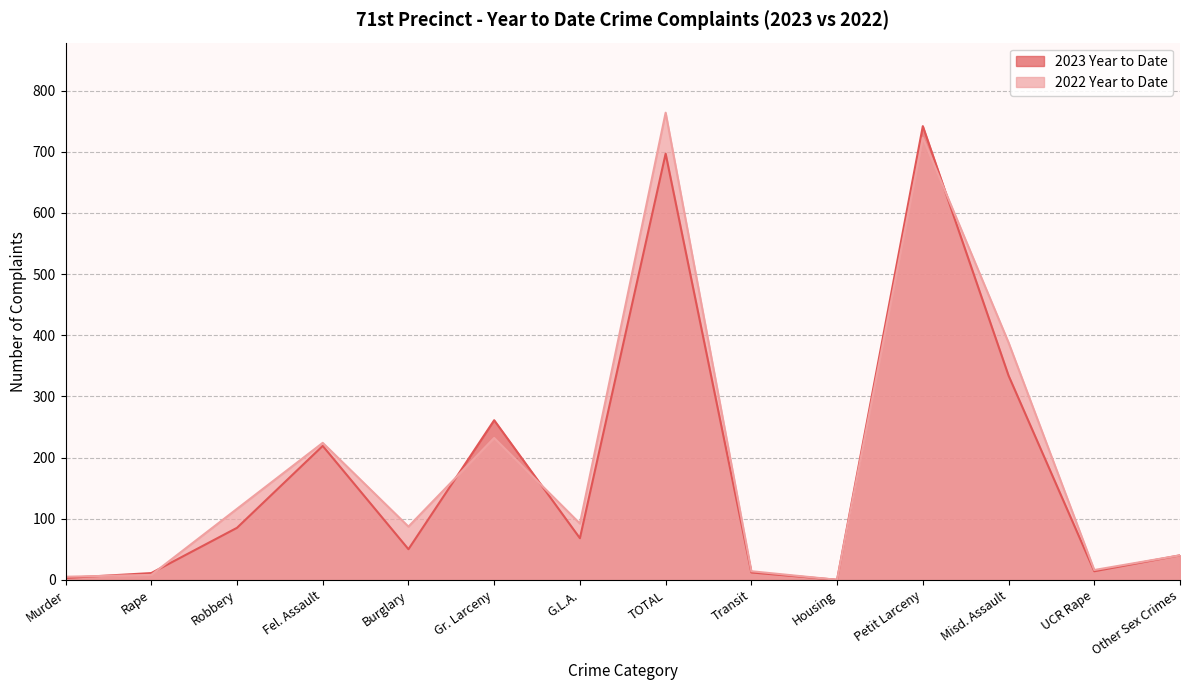

Between Housing and G.L.A., which is larger?

G.L.A.